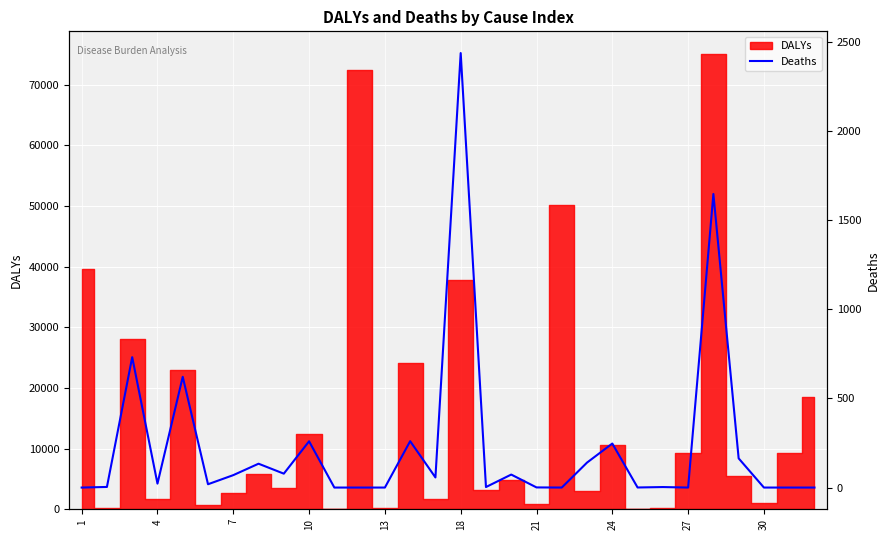

How many data points are less than 22?

15